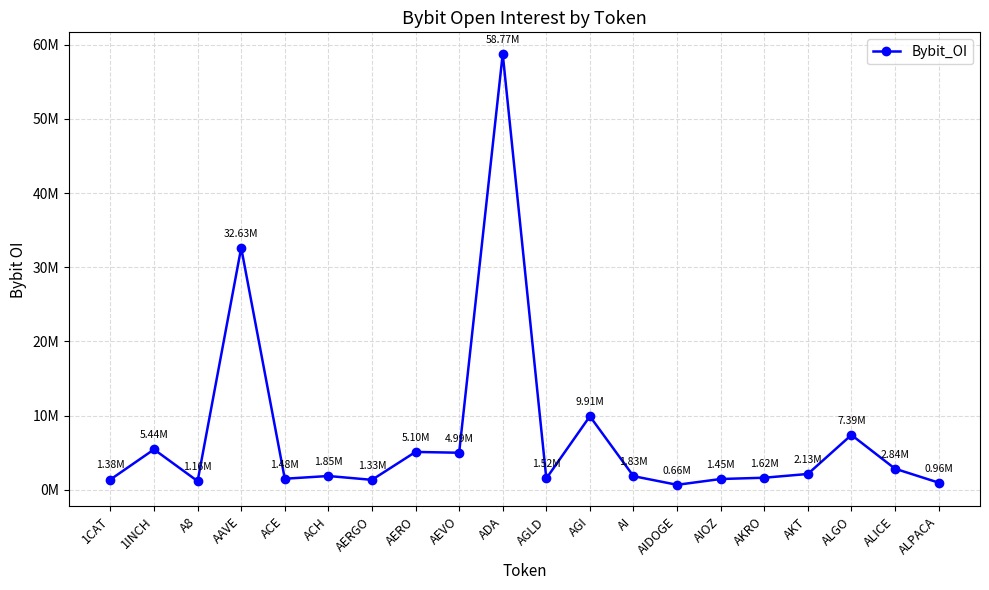

What is the label of the 19th point from the right?

1INCH